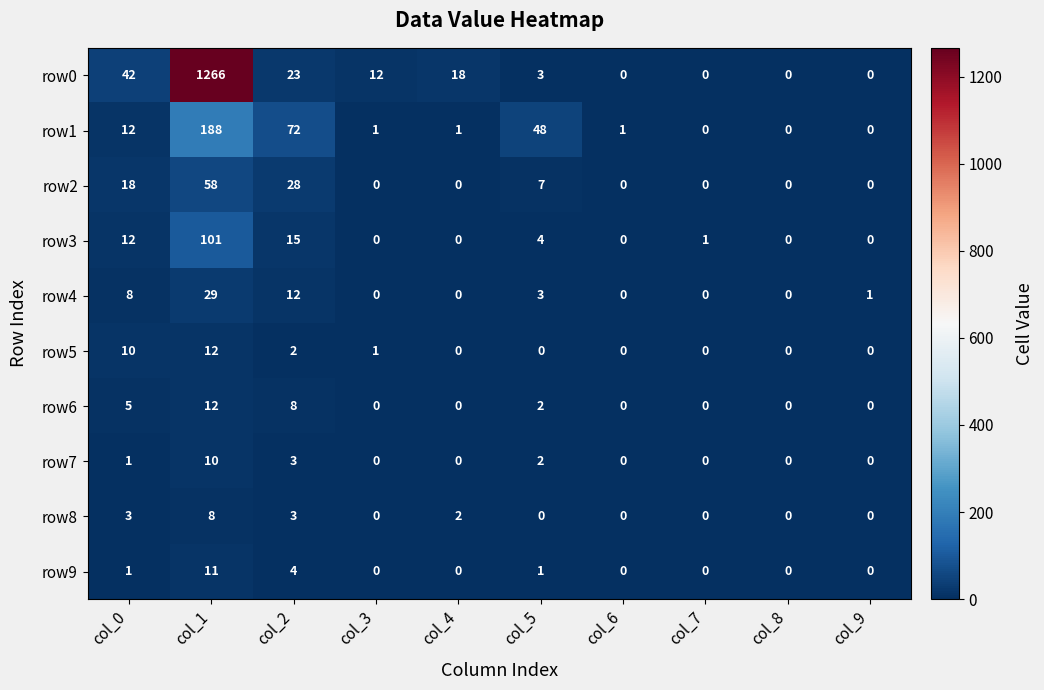

Which series has the widest spread of values?

row0